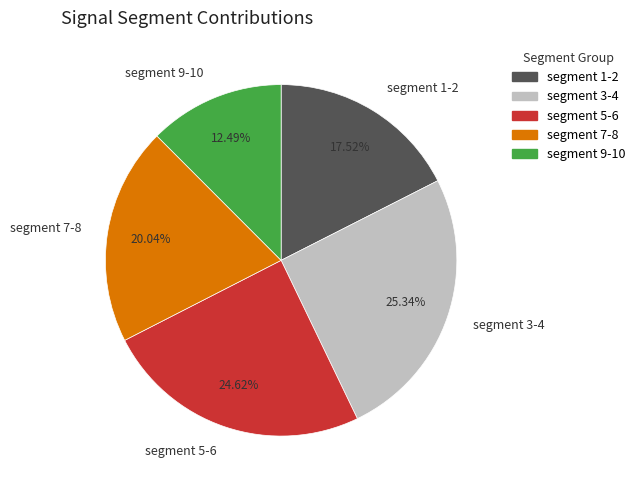

How many slices are in this pie chart?

5